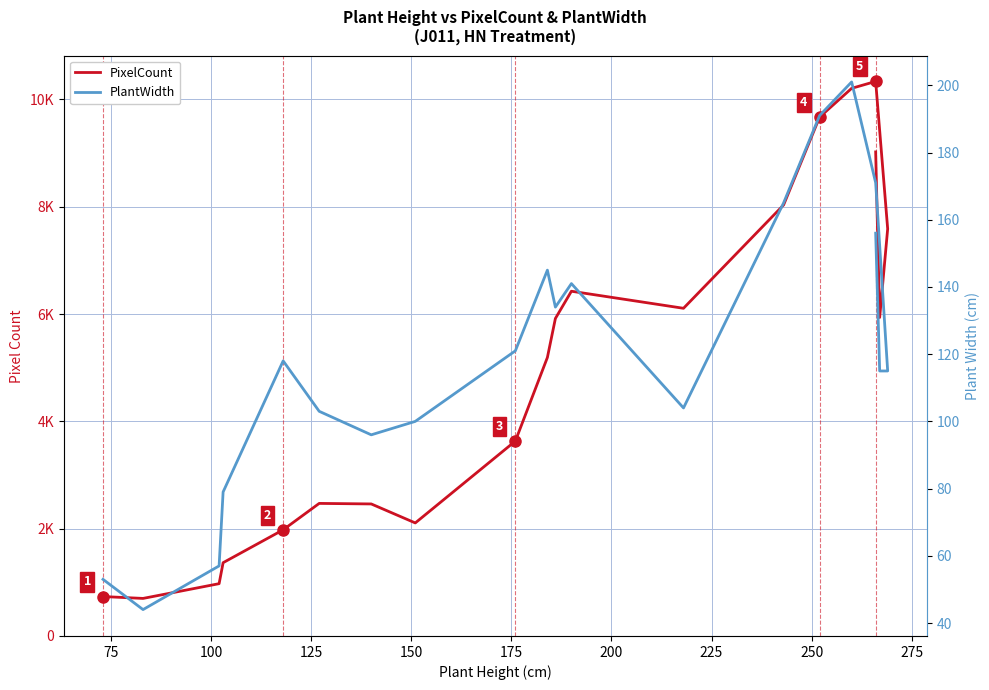

How many series are shown in this chart?

2